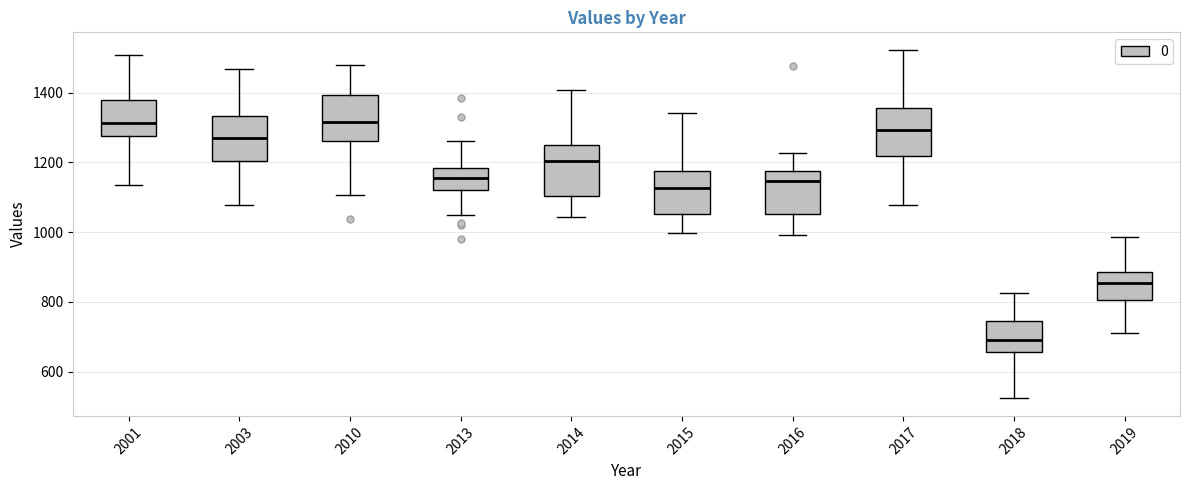

Reading left to right, transcribe this box plot: for each box, give where its median line is, the range the box spans, and where its two whiskers end, as read against the y-axis. The values are not printed on the chart, so give them approximately, as read against the axis.

2001: median 1320, box 1280 to 1380, whiskers 1140 to 1500
2003: median 1280, box 1200 to 1340, whiskers 1080 to 1460
2010: median 1320, box 1260 to 1400, whiskers 1100 to 1480
2013: median 1160, box 1120 to 1180, whiskers 1040 to 1260
2014: median 1200, box 1100 to 1260, whiskers 1040 to 1400
2015: median 1120, box 1060 to 1180, whiskers 1000 to 1340
2016: median 1140, box 1060 to 1180, whiskers 1000 to 1220
2017: median 1300, box 1220 to 1360, whiskers 1080 to 1520
2018: median 700, box 660 to 740, whiskers 520 to 820
2019: median 860, box 800 to 880, whiskers 720 to 980